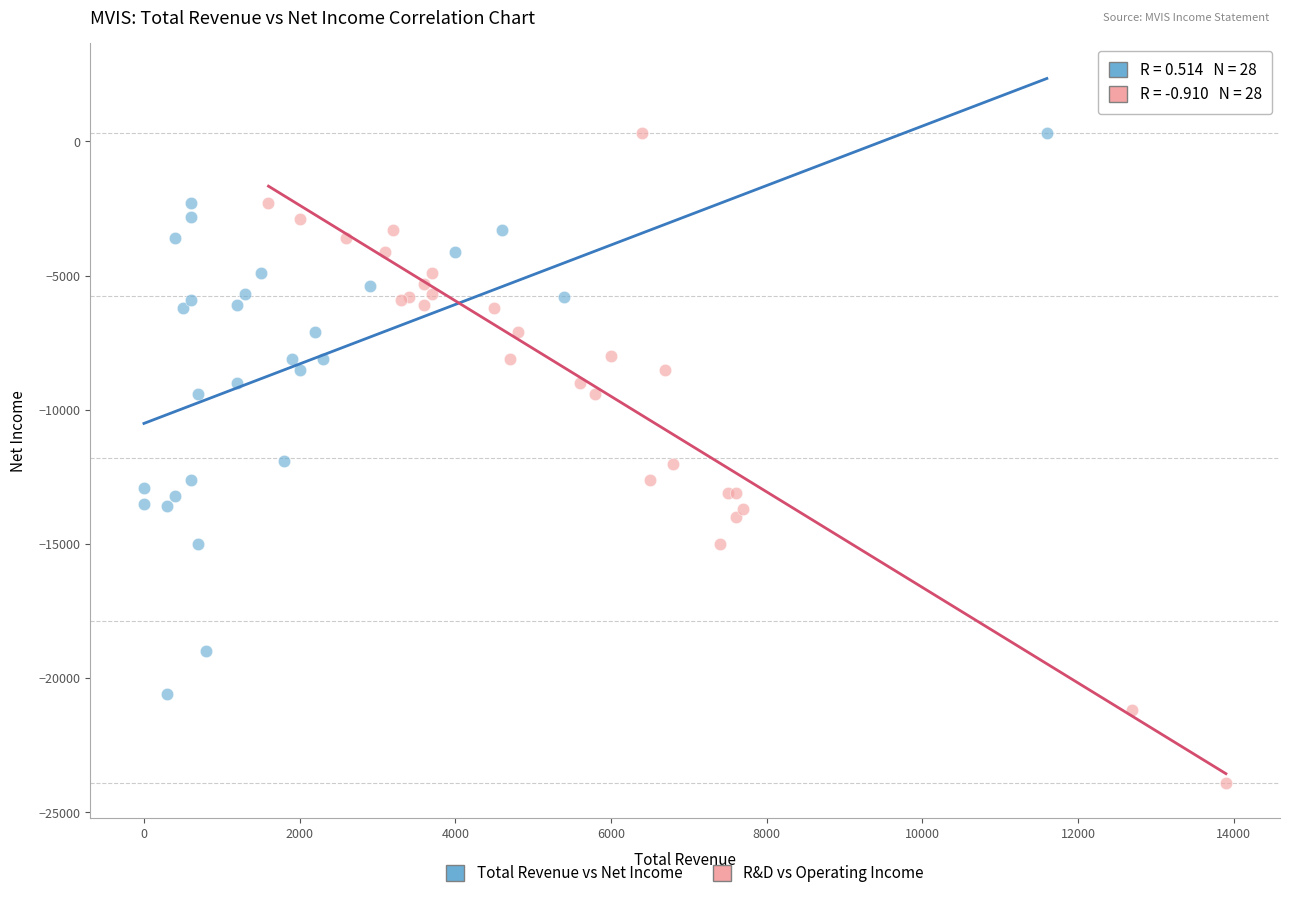

Which series contains the lowest Y value?

R&D vs Operating Income